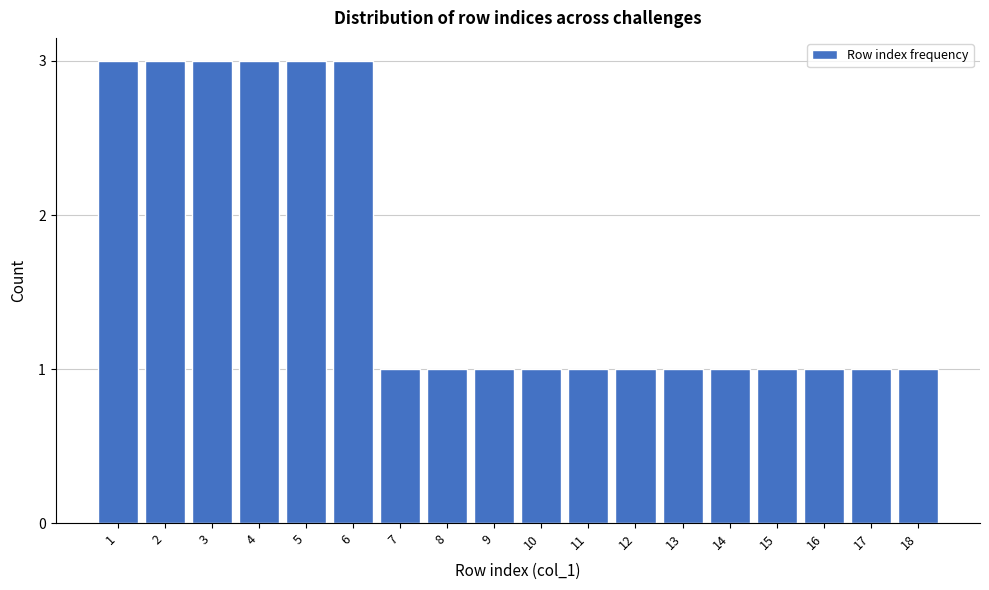

Reading left to right, what are all the values shown in this chart?

3	3	3	3	3	3	1	1	1	1	1	1	1	1	1	1	1	1